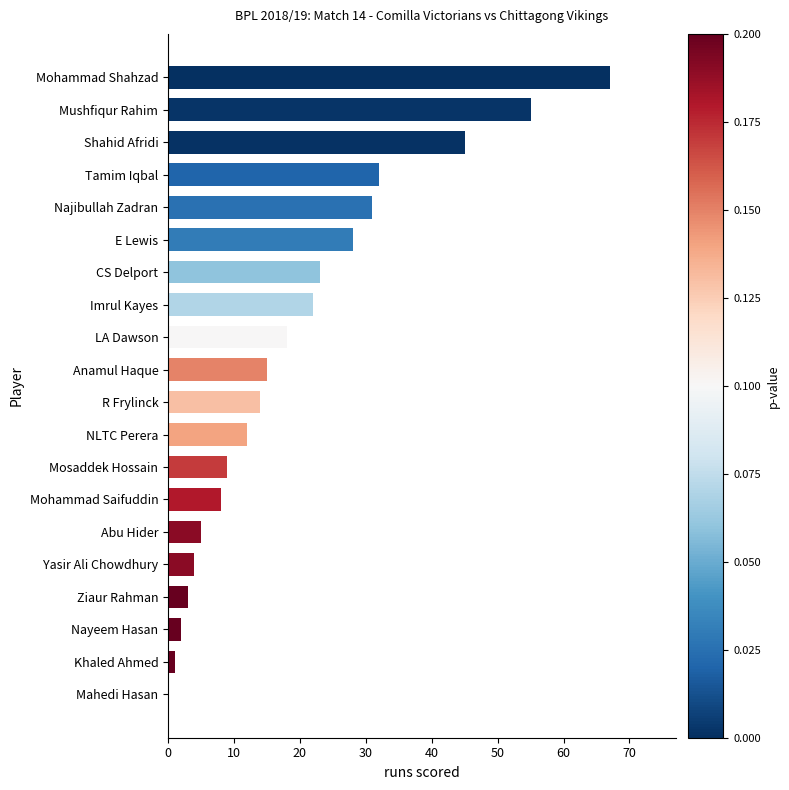

Are the bars horizontal?

Yes